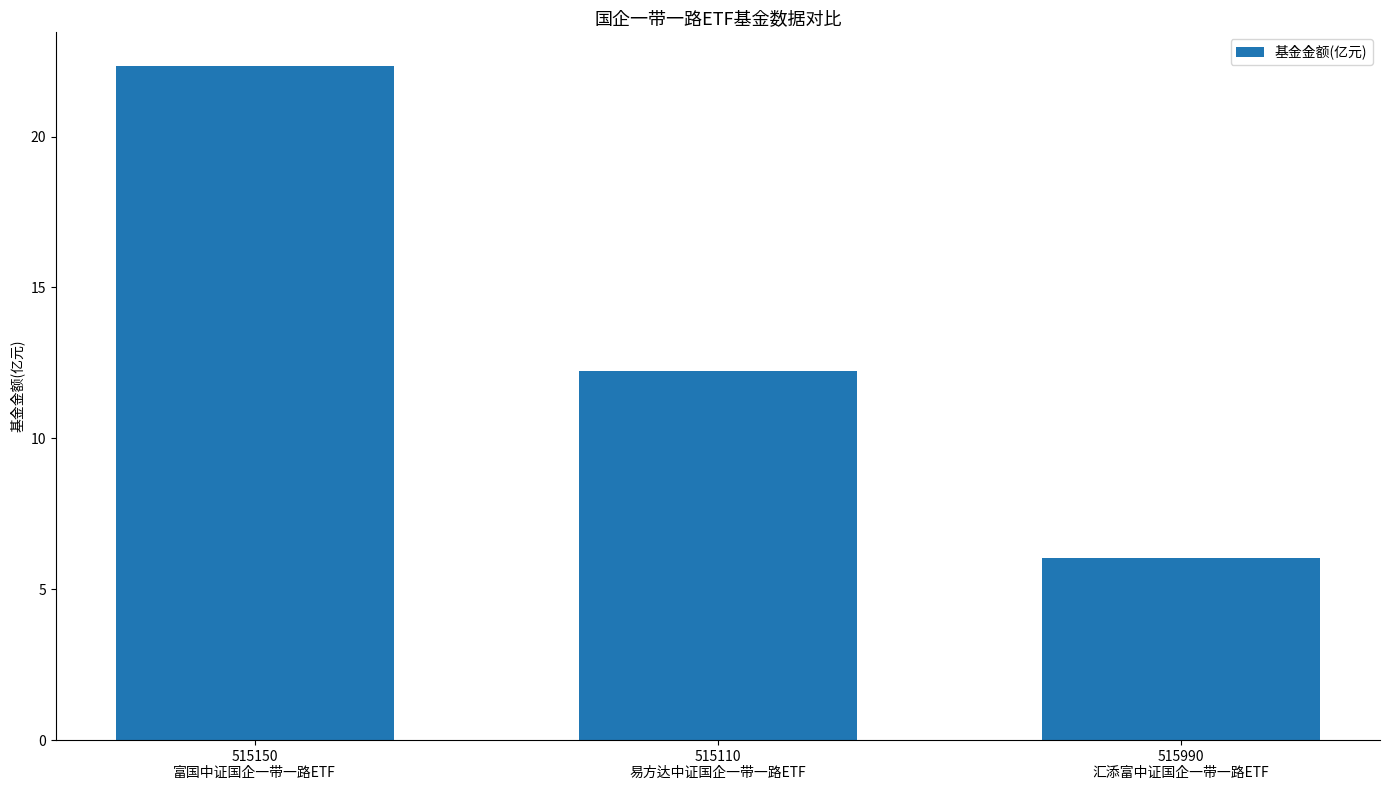

How many data points are above 12?

2